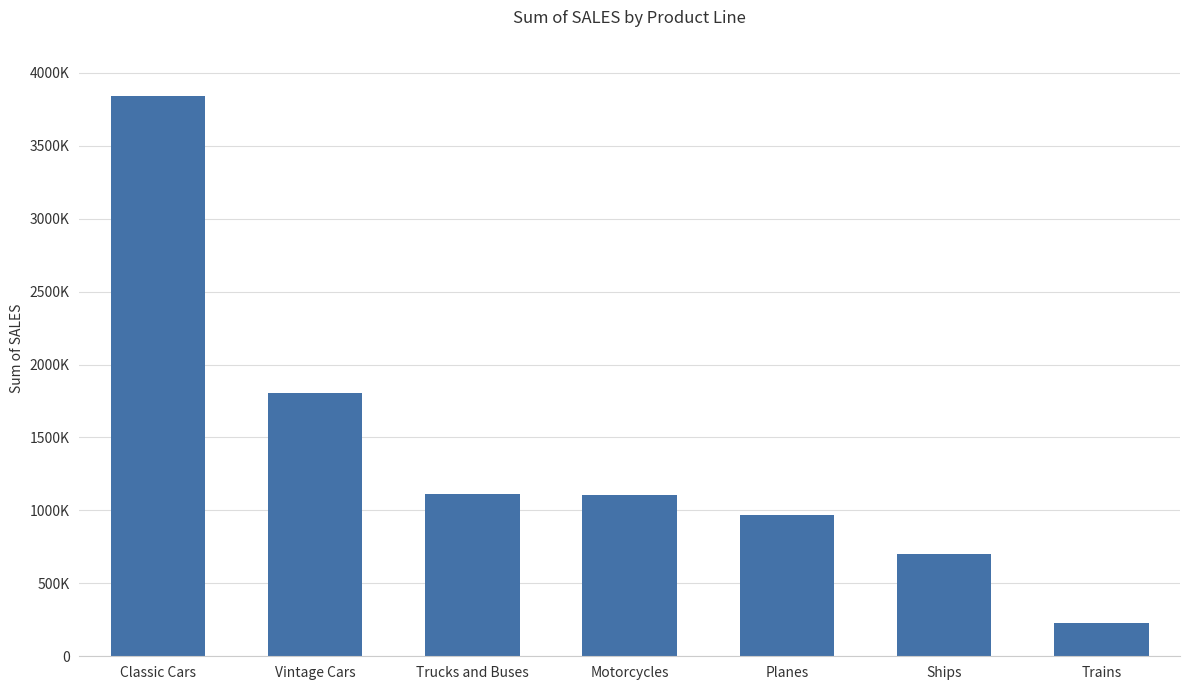

Reading left to right, transcribe all the data shown in this chart.

Classic Cars=3842868.5	Vintage Cars=1806675.7	Trucks and Buses=1111559.2	Motorcycles=1103512.2	Planes=969323.4	Ships=700039.2	Trains=226243.5